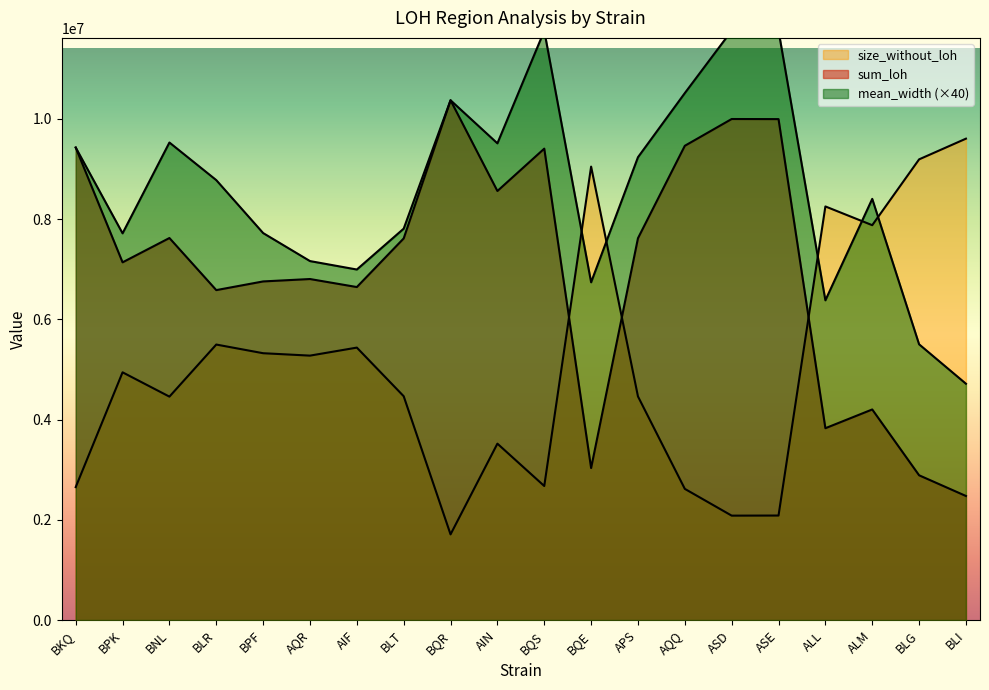

In sum_loh, how many points are higher than both neighbors (excluding endpoints)?

6